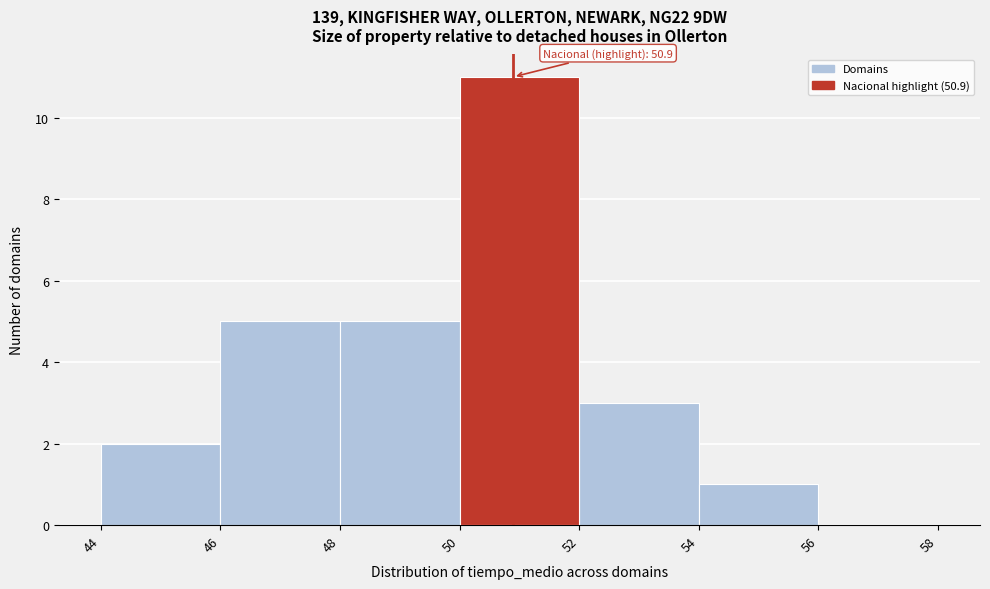

Over which range of the x-axis is the bar tallest?

50 to 52